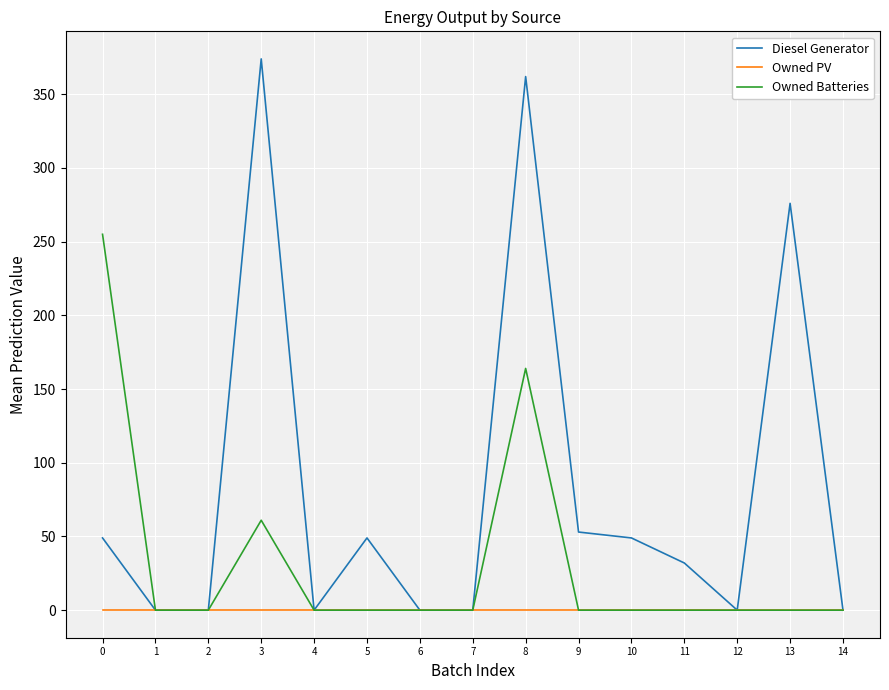

At which label is Diesel Generator closest to 187?

13